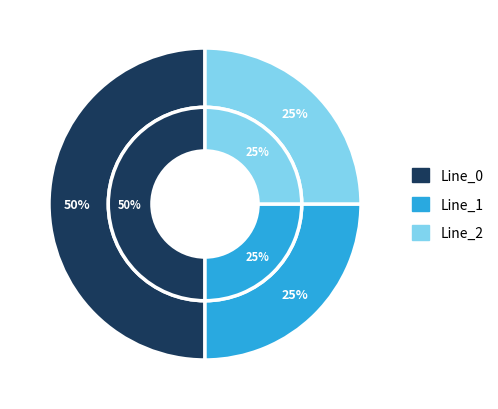

To the nearest percent, what portion does Line_2 represent?

25%